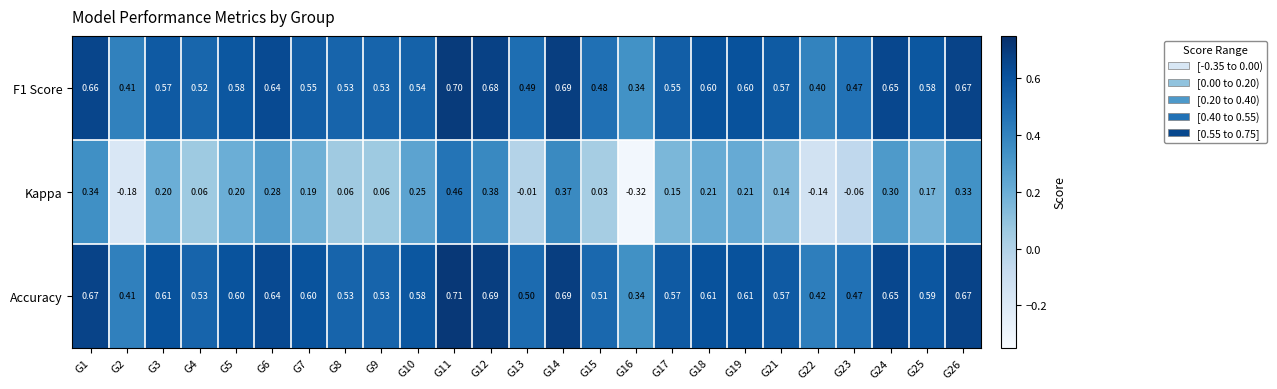

Which series has the widest spread of values?

Kappa